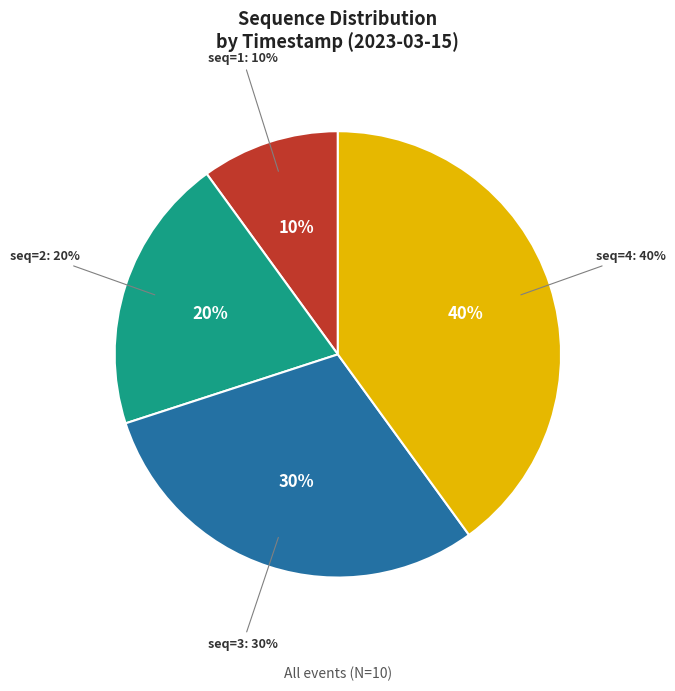

To the nearest percent, what is the average slice percentage?

25%